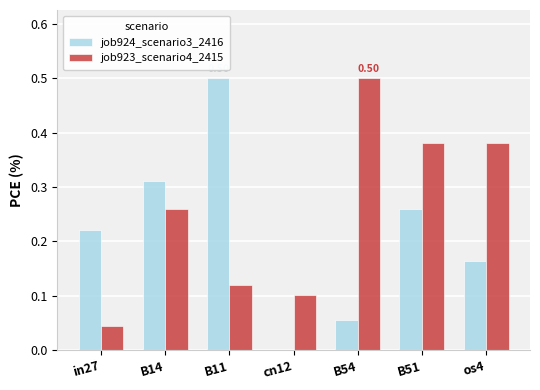

Is the value of job924_scenario3_2416 at os4 greater than the value of job923_scenario4_2415 at B51?

No